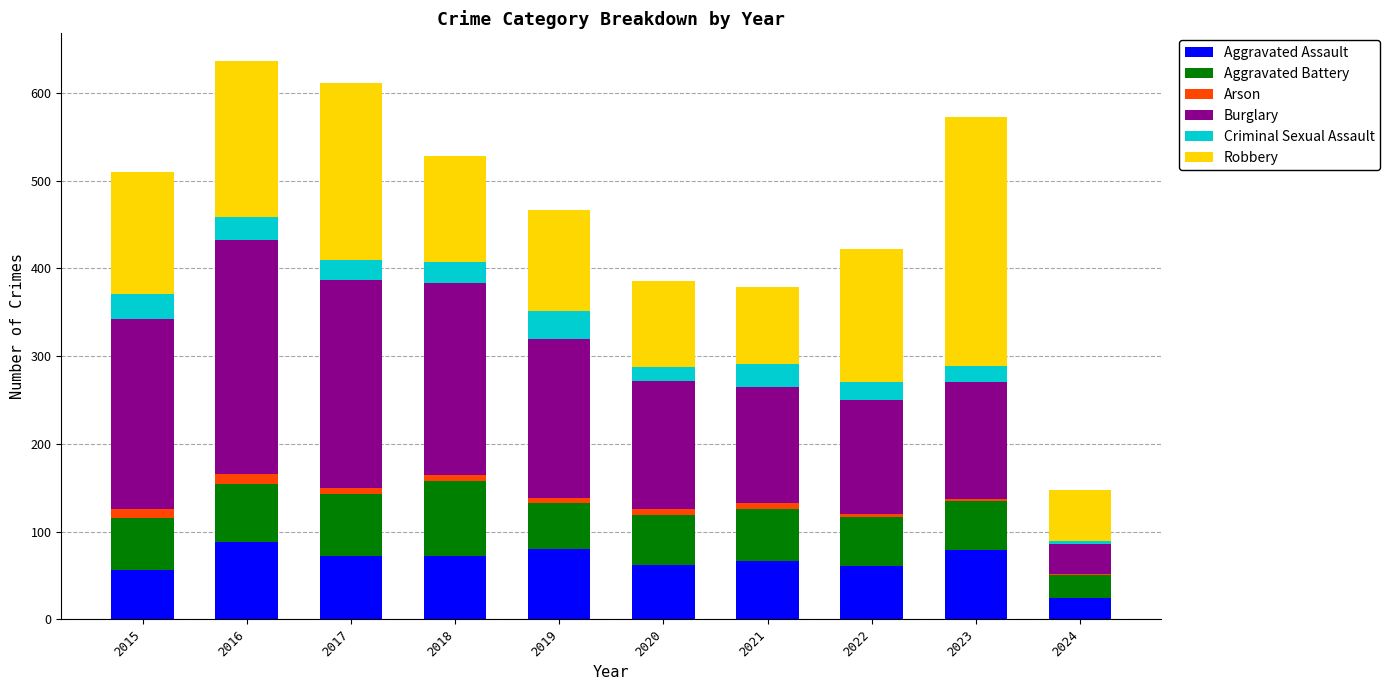

Does the chart contain stacked bars?

Yes